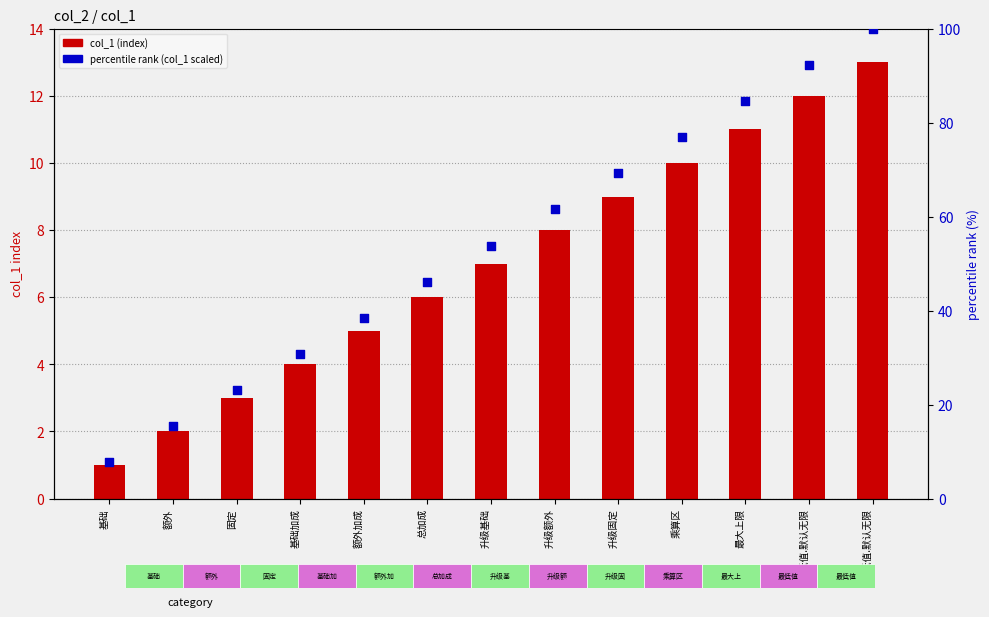

Which series reaches the maximum Y coordinate?

percentile rank (col_1 scaled)